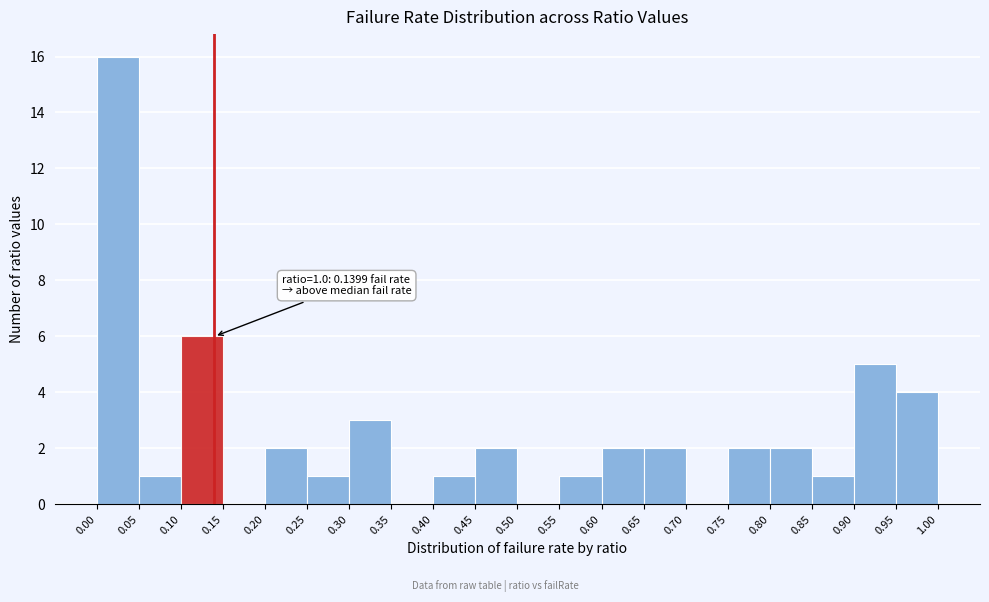

Which range on the x-axis has the tallest bar?

0.00 to 0.05